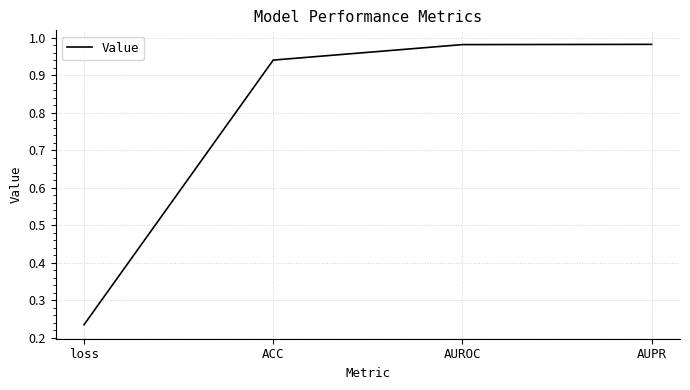

What position from the left is AUROC?

3